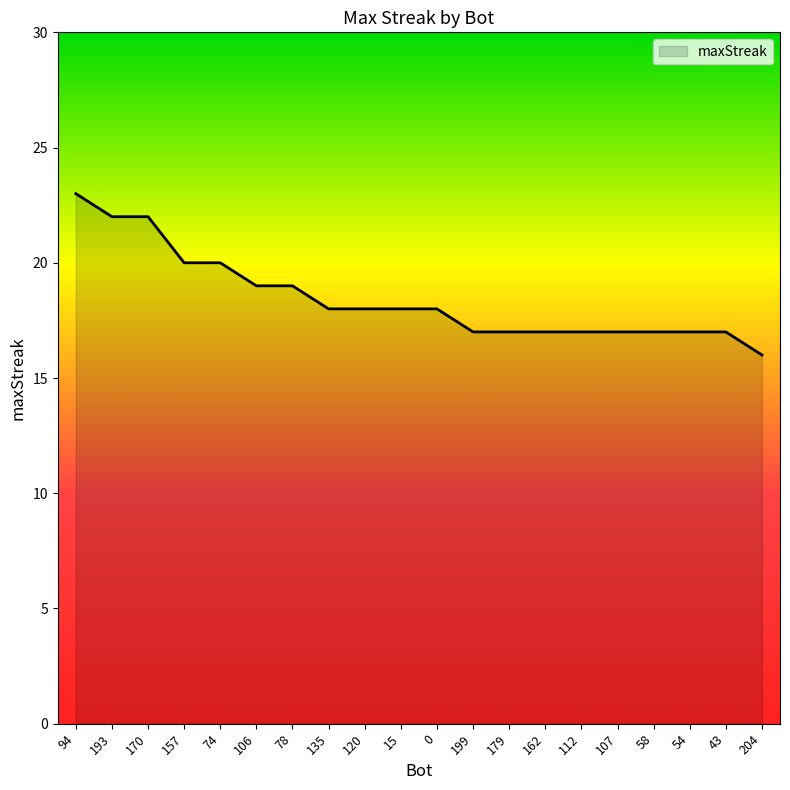

True or false: the data shows 23 at 94.

True